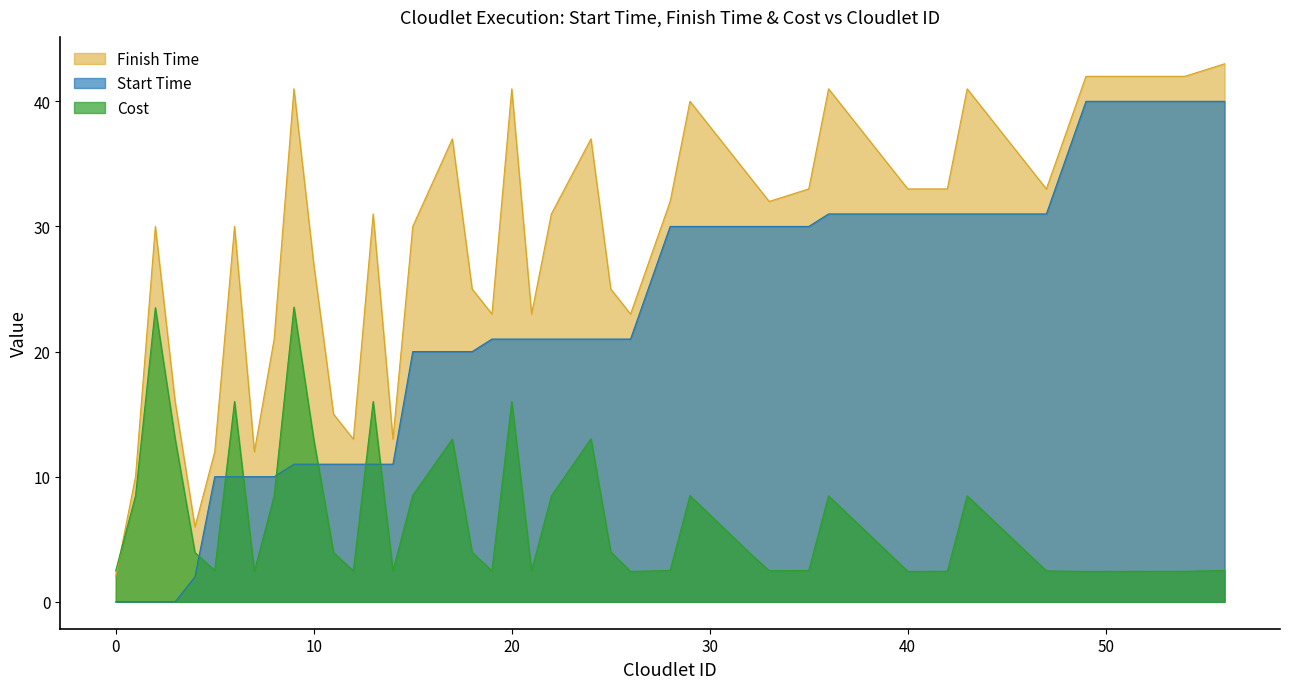

True or false: Finish Time and Start Time cross at least once.

False